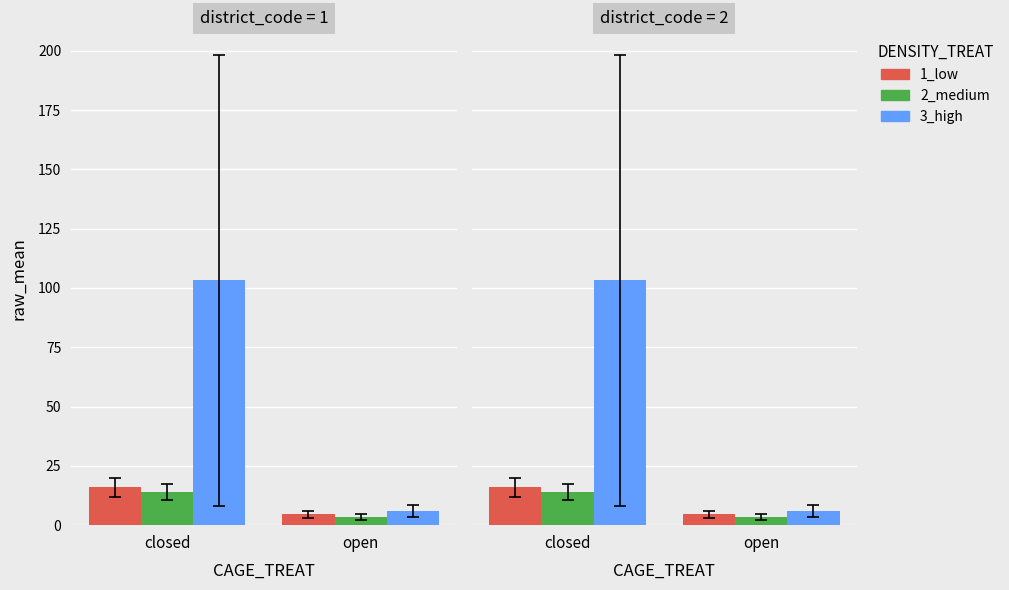

What value does the 1_low series have at open?

4.5